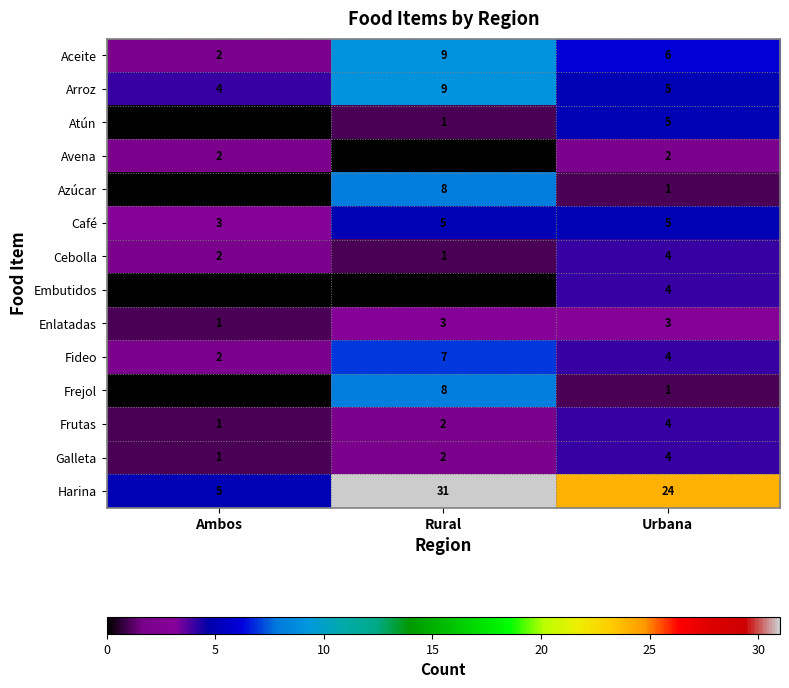

List the labels in order of Arroz value, smallest first.

Ambos, Urbana, Rural